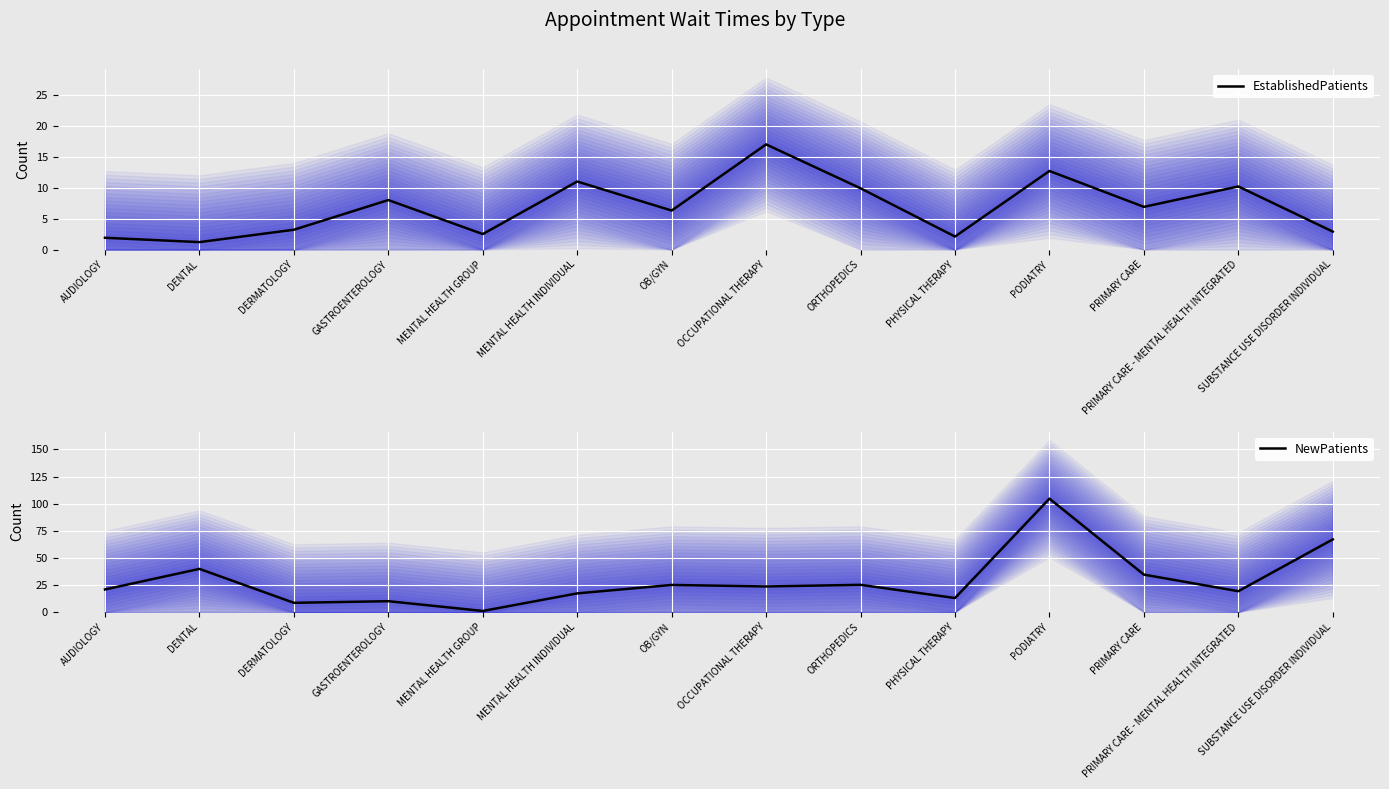

How many data points in EstablishedPatients are above 6?

8